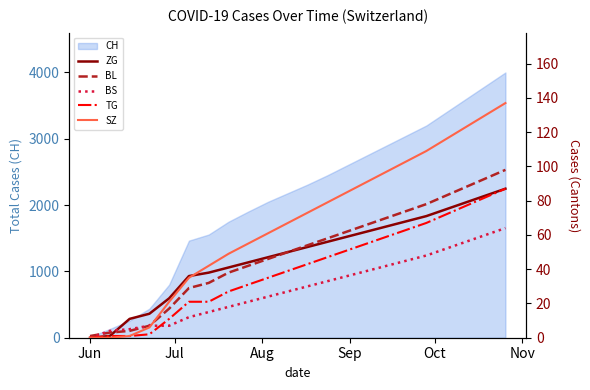

What is the value of the ZG point at the 5th from the left?

23